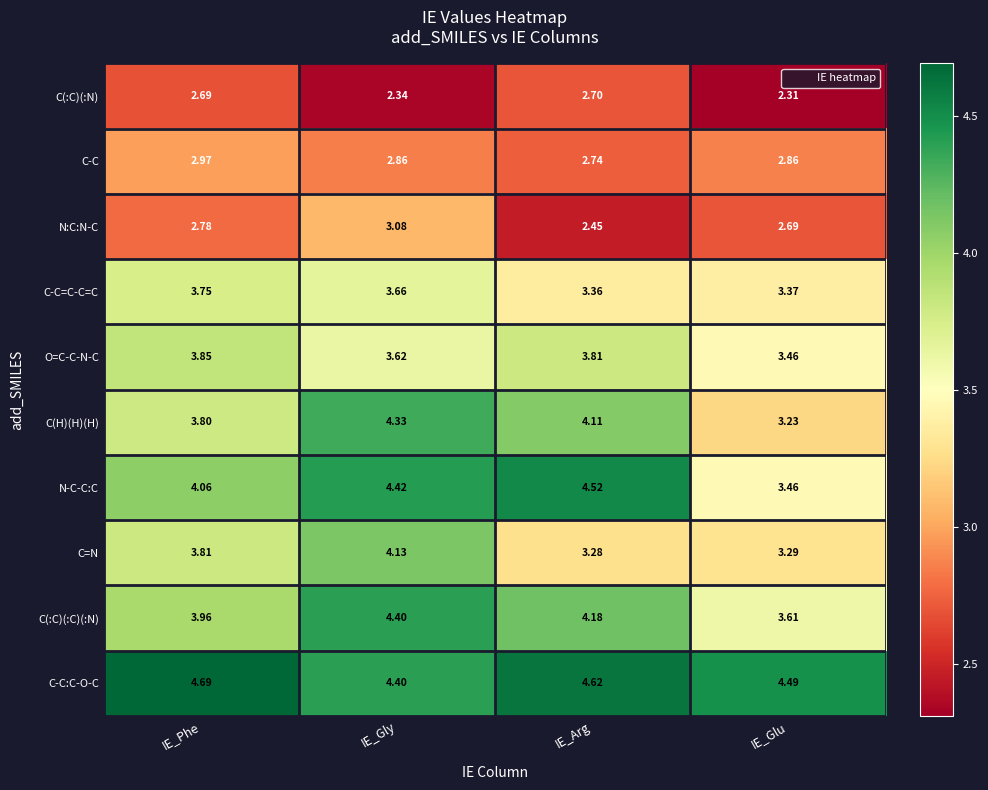

At which label does C-C:C-O-C reach its peak?

IE_Phe